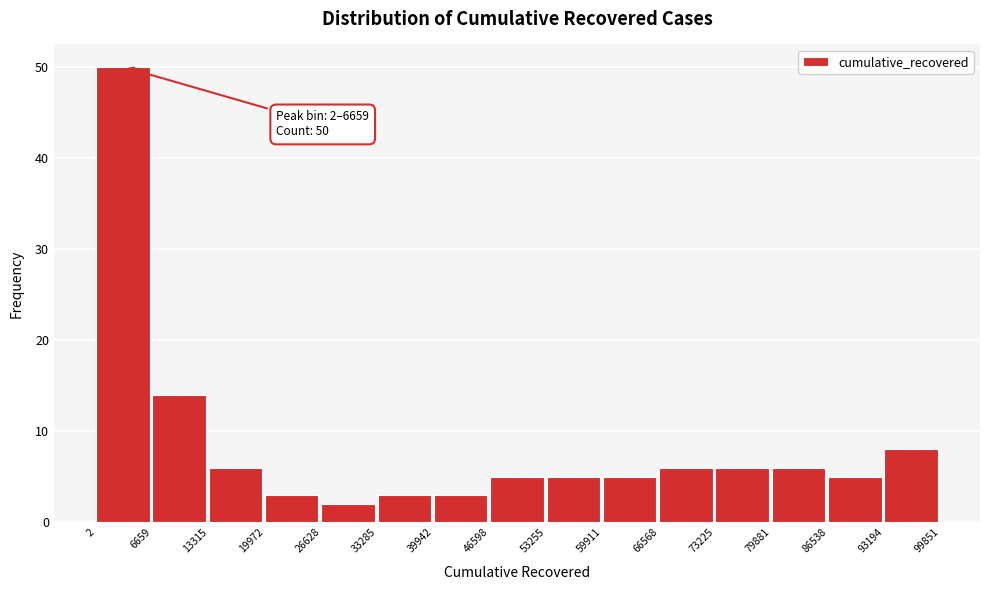

Over which range of the x-axis is the bar tallest?

2 to 6659